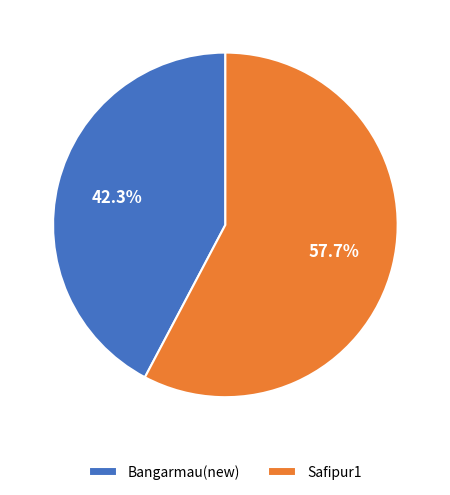

What portion of the pie excludes Safipur1?

42.3%